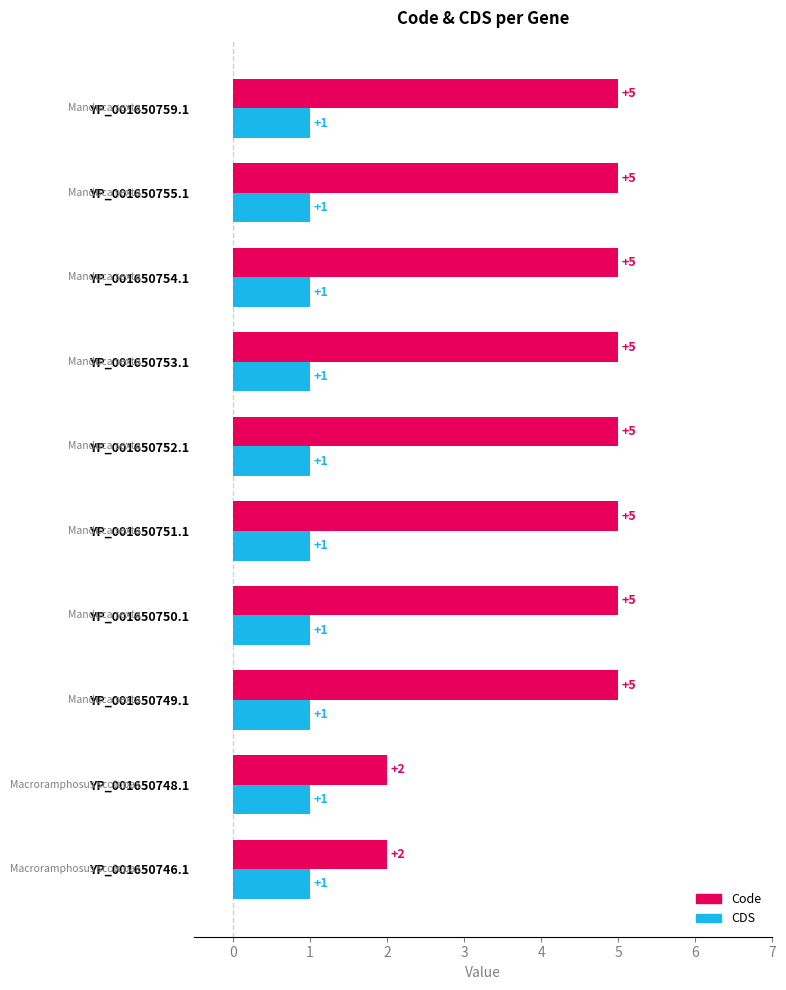

The Code series shows 5 at YP_001650755.1. True or false?

True